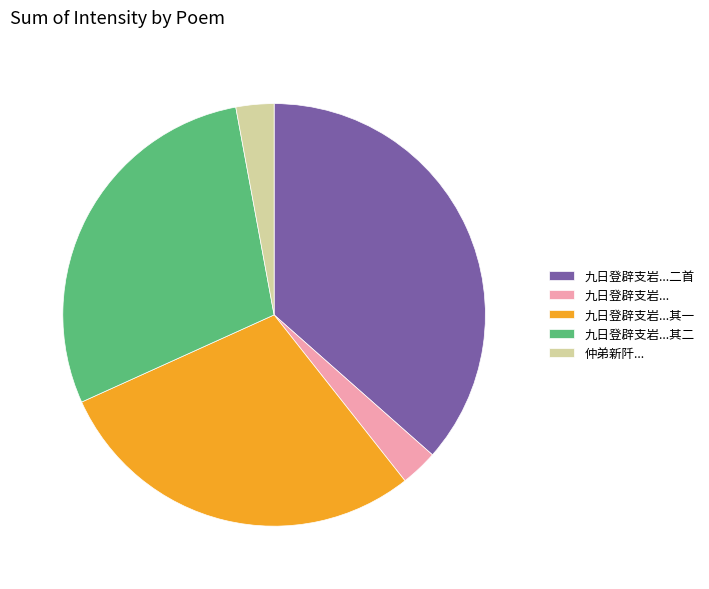

Do 九日登辟支岩...二首 and 九日登辟支岩...其一 together represent more than half of the pie?

Yes